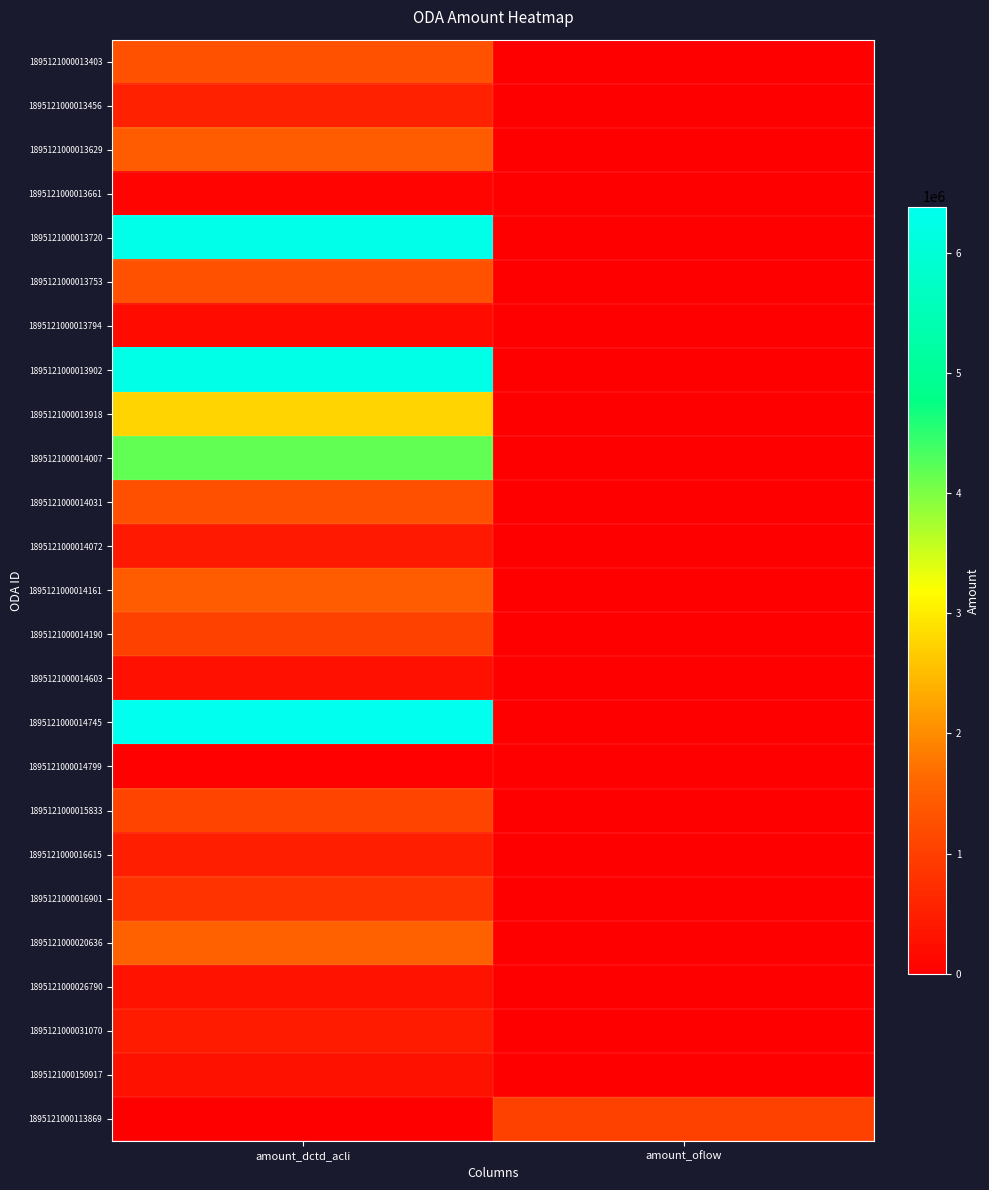

At how many categories does at least one series exceed 1354605?

1